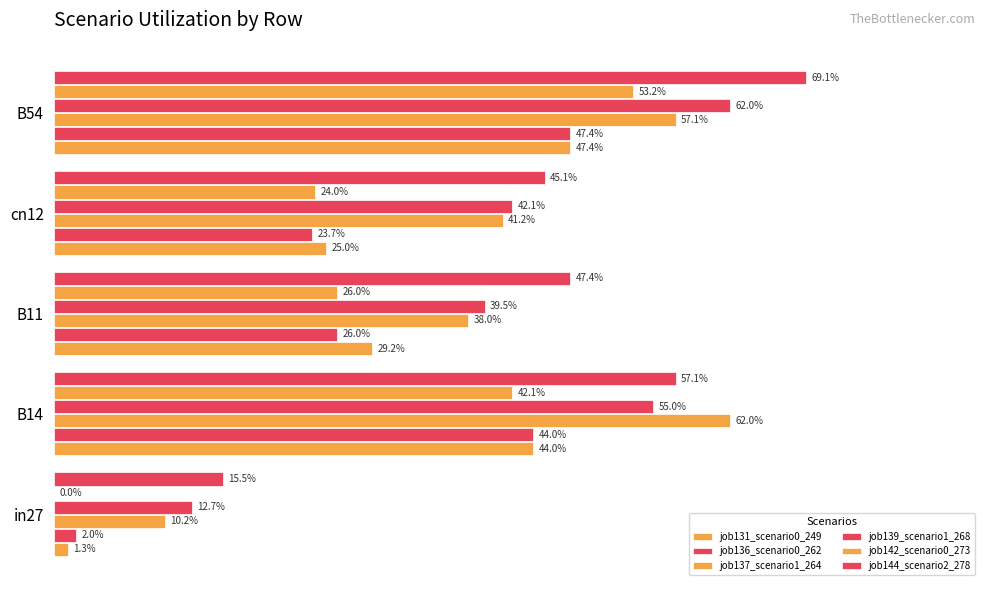

What are all the series names shown in the legend?

job131_scenario0_249, job136_scenario0_262, job137_scenario1_264, job139_scenario1_268, job142_scenario0_273, job144_scenario2_278